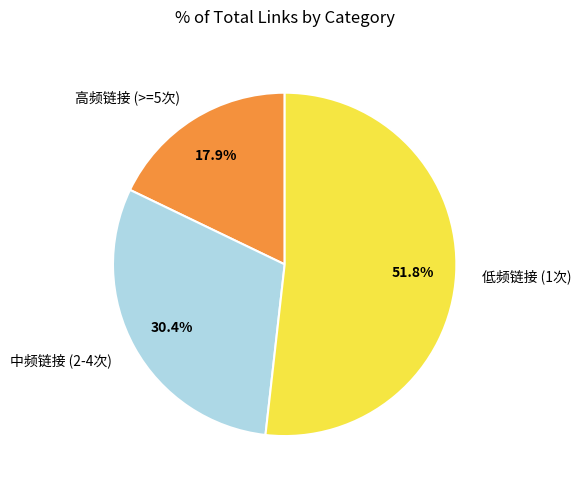

Does any single category account for the majority?

Yes